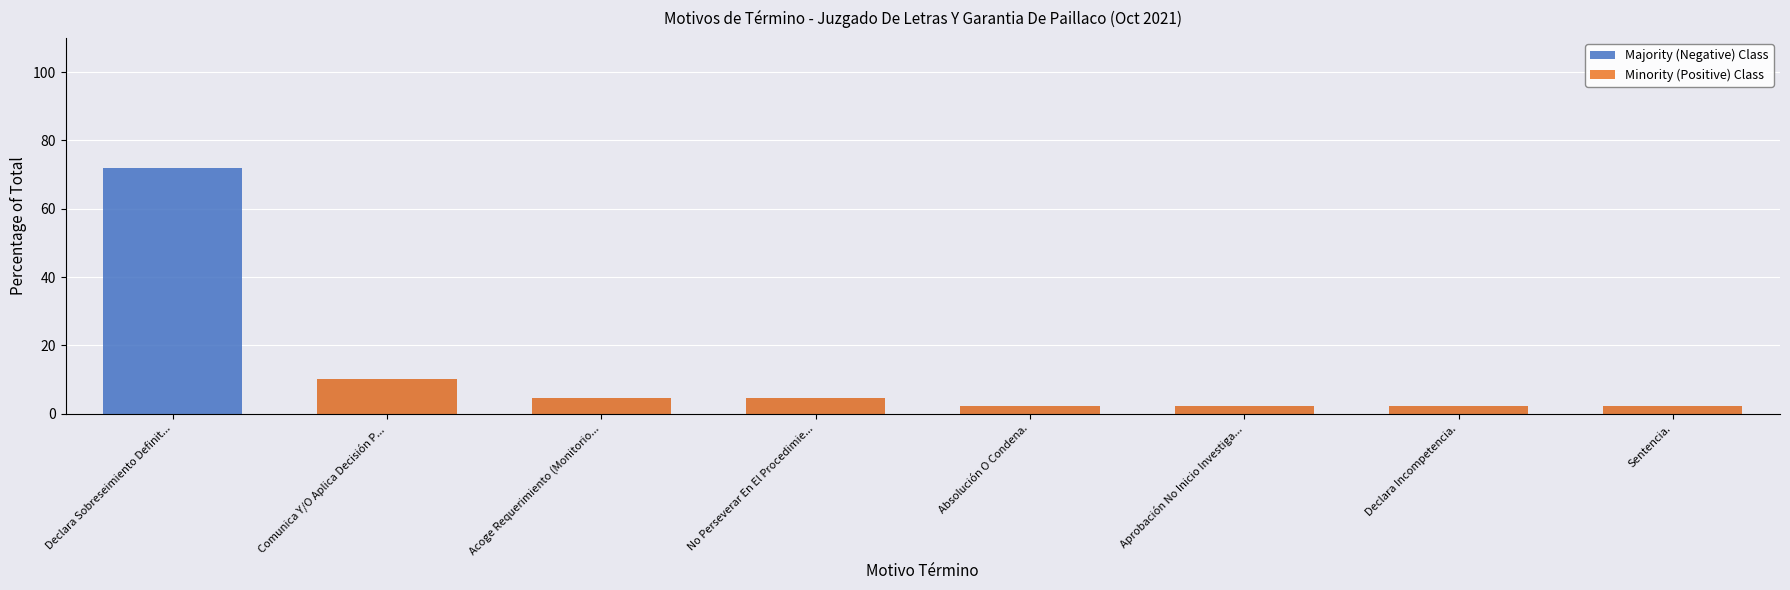

List the labels in order of value, largest first.

Declara Sobreseimiento Definit..., Comunica Y/O Aplica Decisión P..., Acoge Requerimiento (Monitorio..., No Perseverar En El Procedimie..., Absolución O Condena., Aprobación No Inicio Investiga..., Declara Incompetencia., Sentencia.